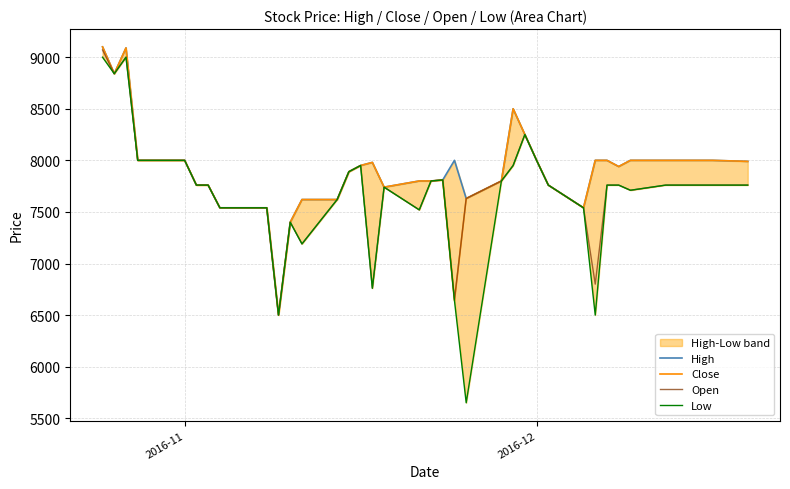

What is the lowest value of the Open series?

6500